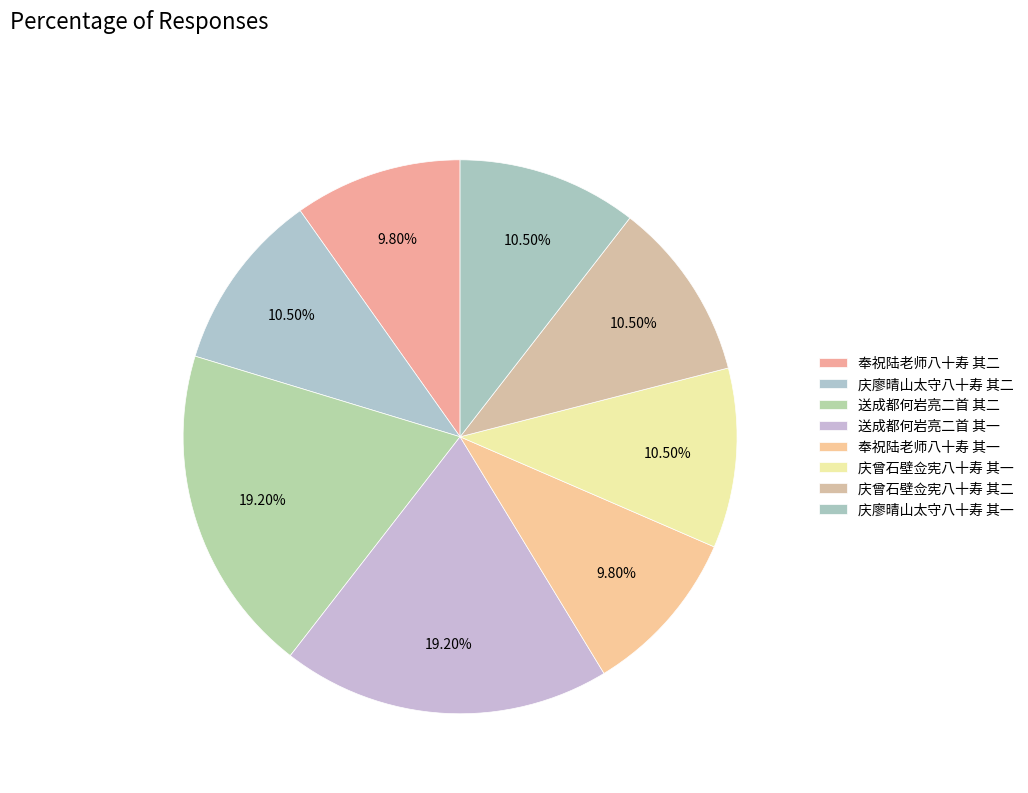

Count the number of slices in the pie.

8